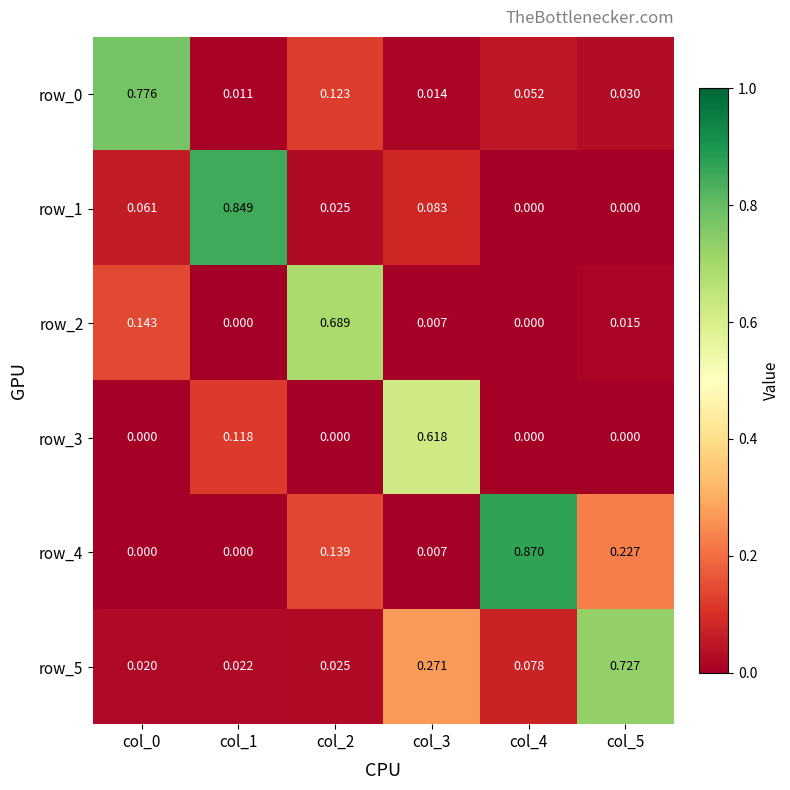

Is the value of row_5 at col_5 greater than the value of row_0 at col_0?

No